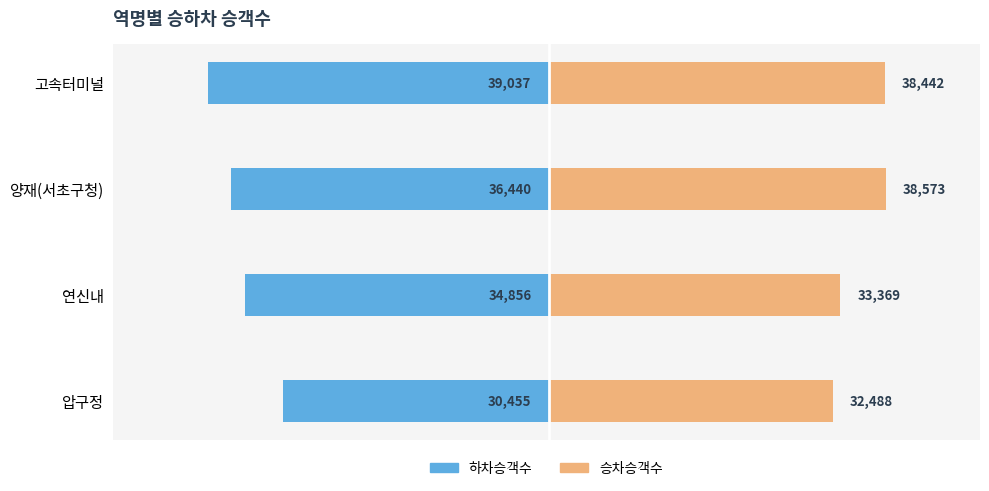

How many bars are there in each group?

2